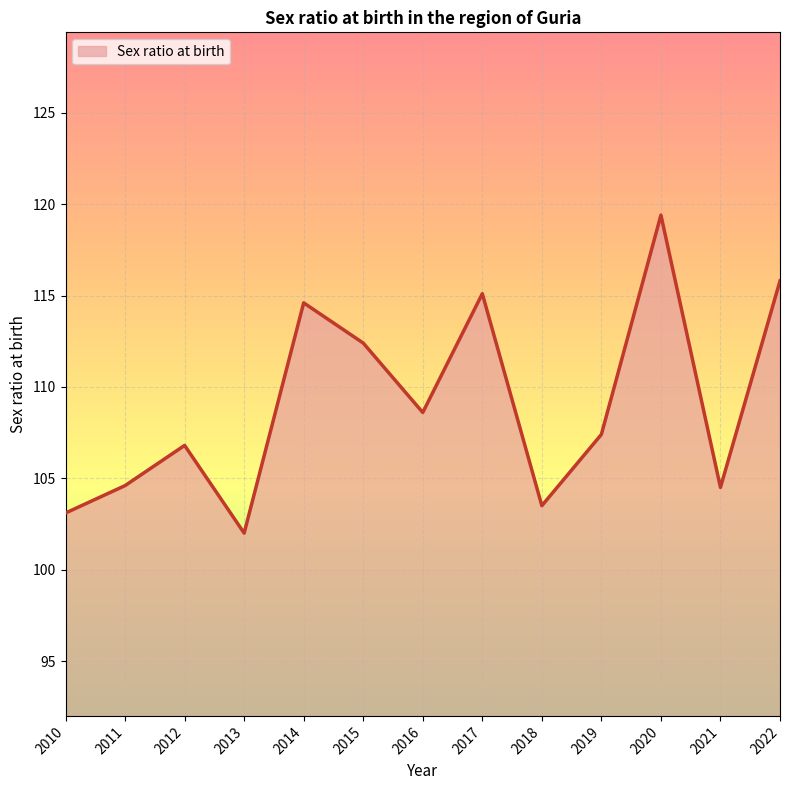

How many interior local valleys (lower than both neighbors) does the data have?

4